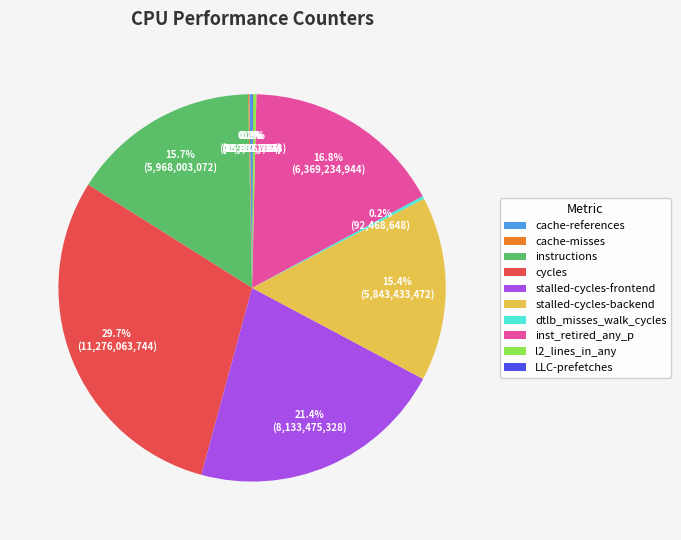

Which slice is the largest?

cycles